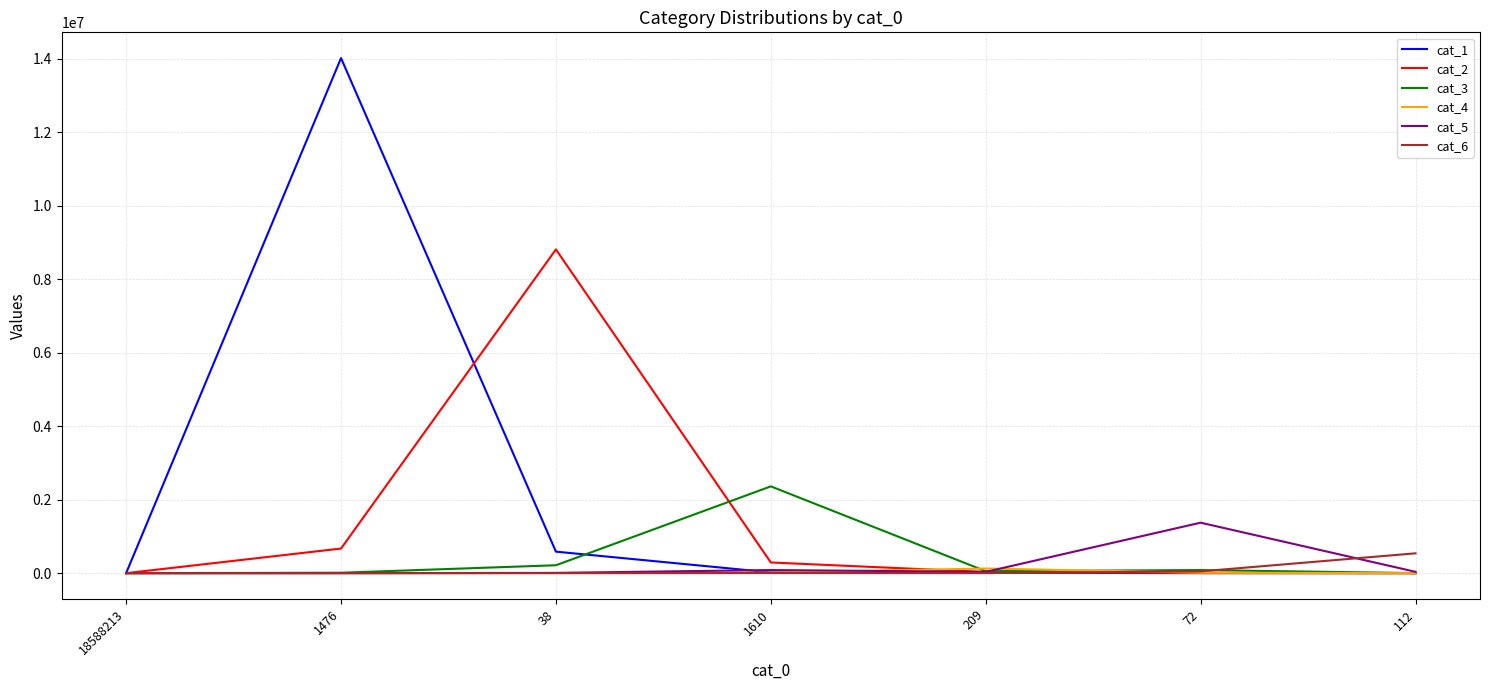

What is the spread (max minus min) of values at 1610?

2359998